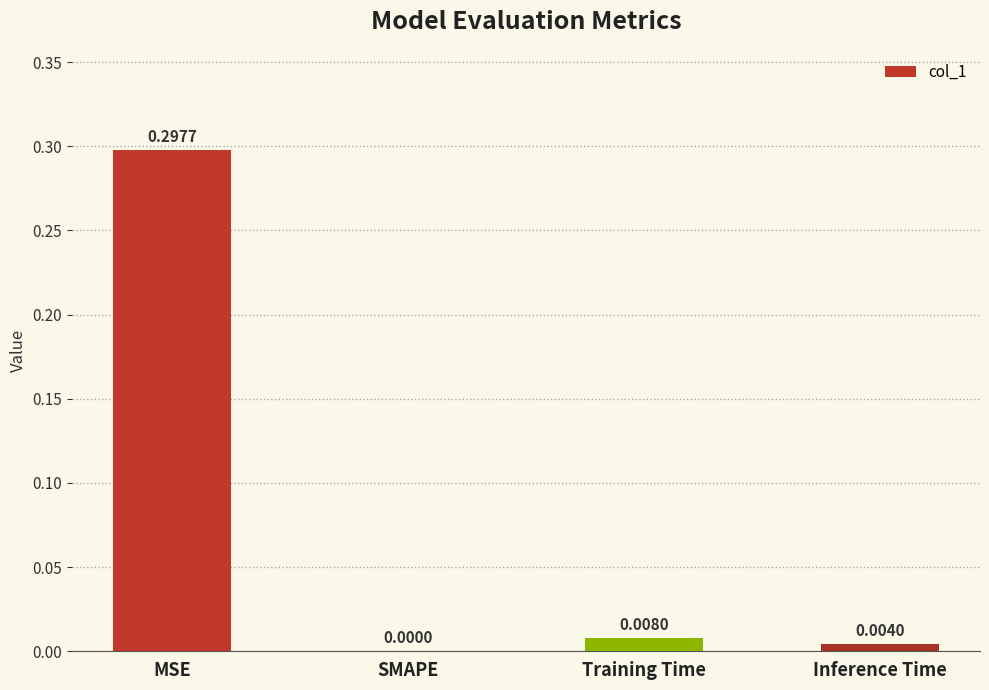

The chart shows a value of 0.0 at Inference Time. True or false?

True